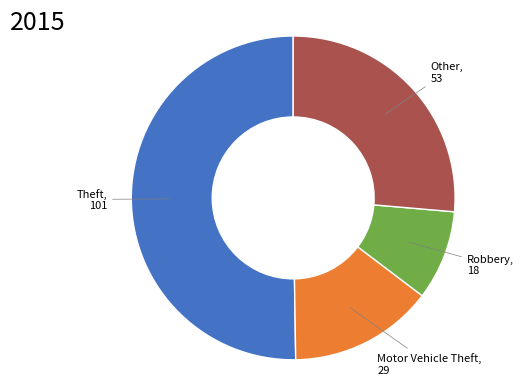

How many segments does this pie chart have?

4